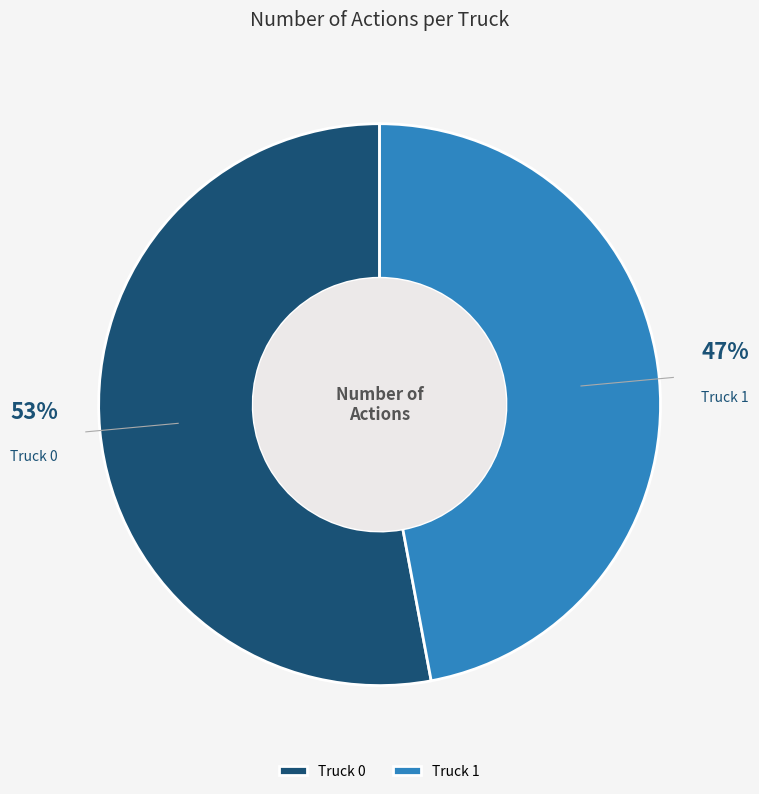

To the nearest percent, what is the difference between the largest and smallest slice percentages?

6%